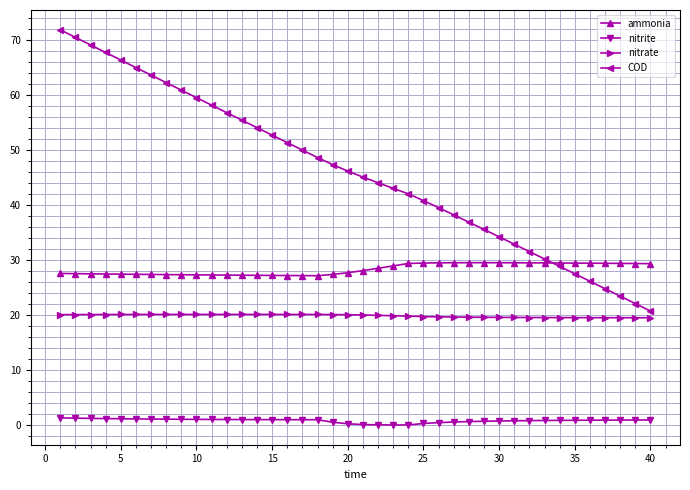

True or false: nitrate and ammonia cross at least once.

False